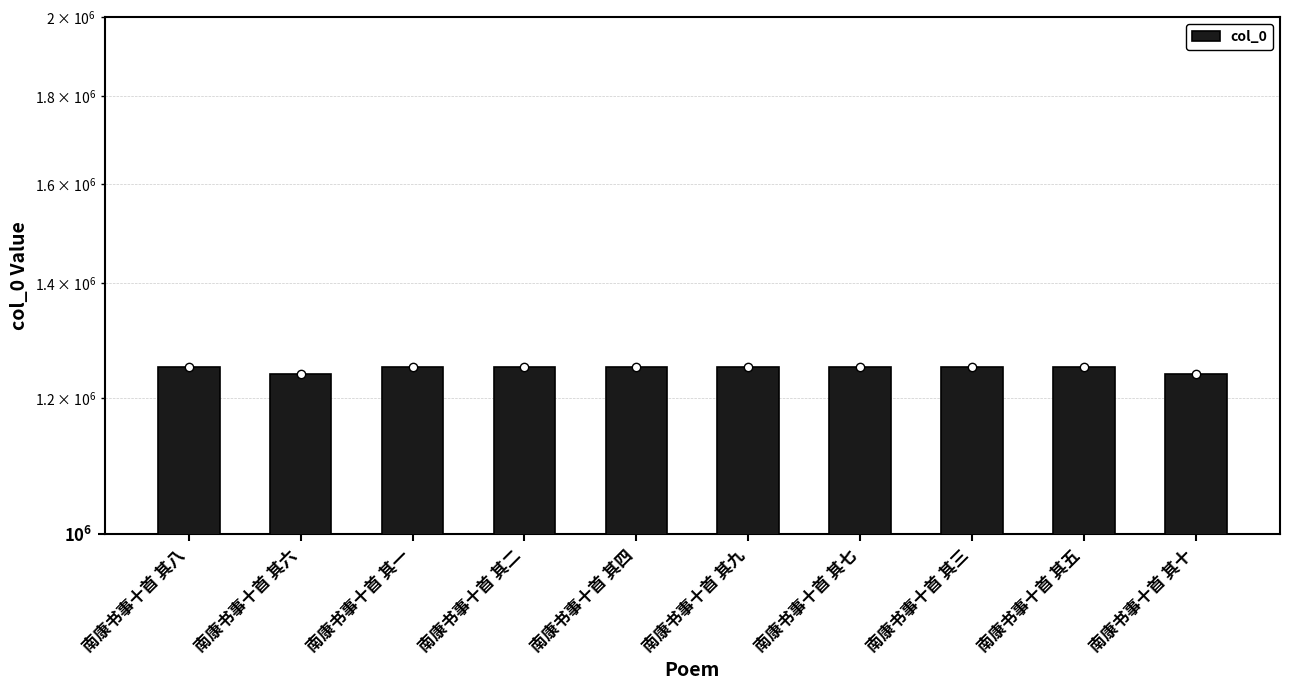

Does the chart contain any negative values?

No